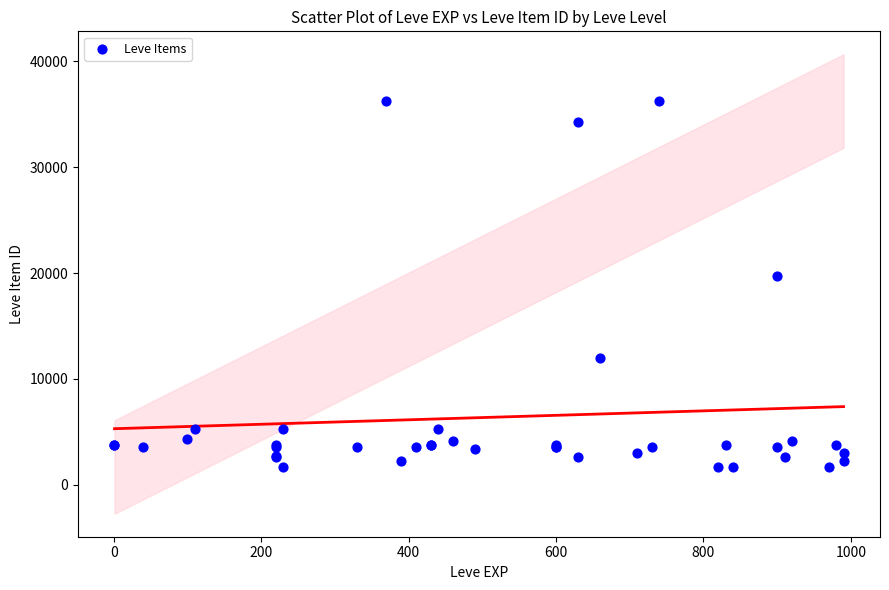

What Y value in the scatter plot is closest to 18967?

19744